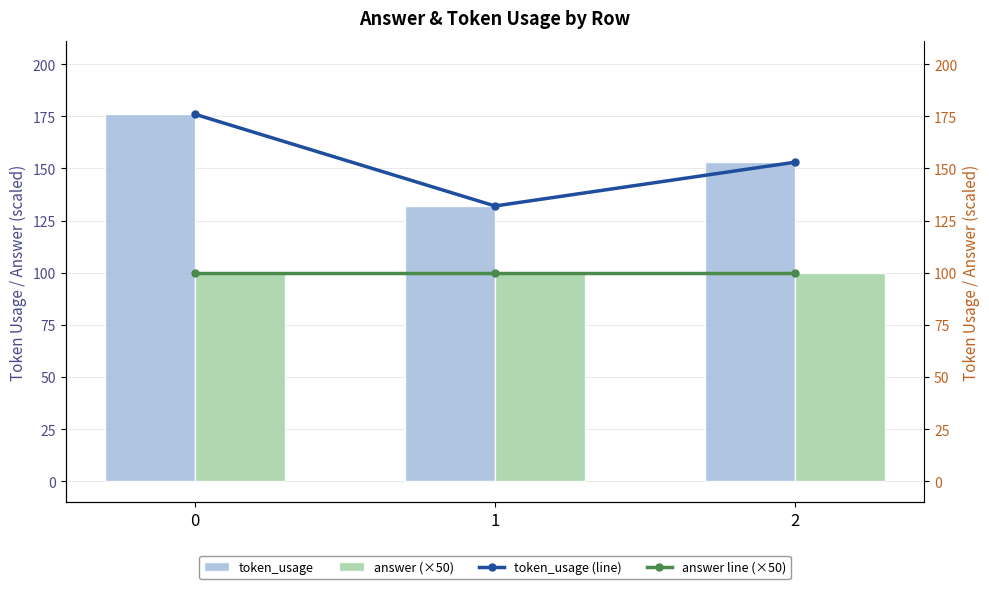

Reading left to right, extract all data points from this chart.

token_usage: 0=176	1=132	2=153
answer (×50): 0=100	1=100	2=100
token_usage (line): 0=176	1=132	2=153
answer line (×50): 0=100	1=100	2=100